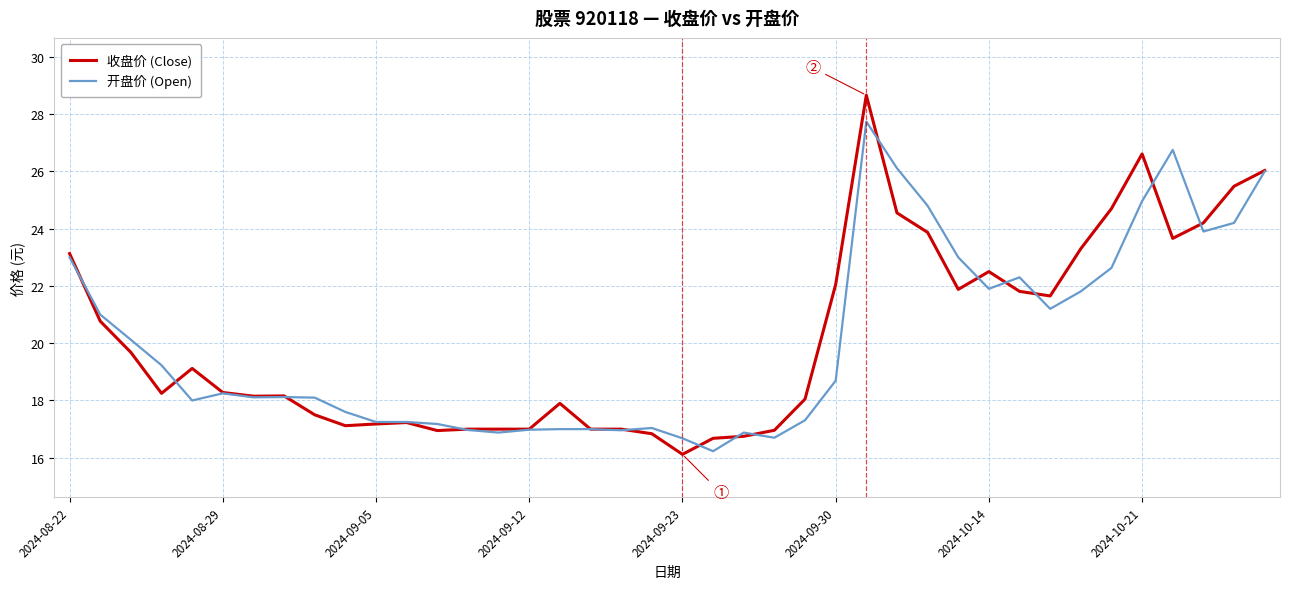

Rank the series by their maximum value, from highest to lowest.

收盘价 (Close), 开盘价 (Open)